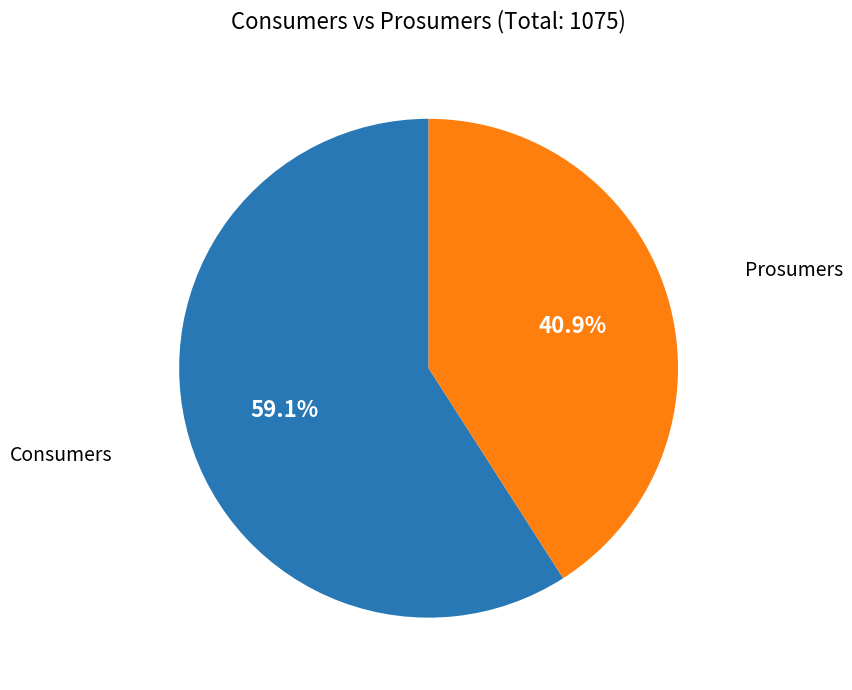

Does any single category account for the majority?

Yes